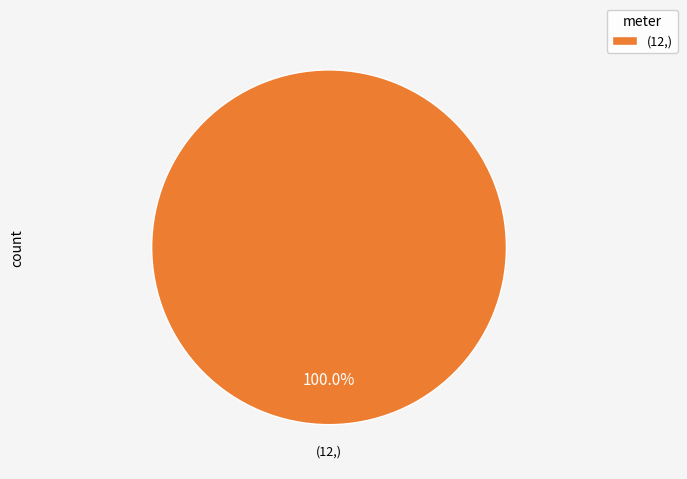

Rank the categories by value from lowest to highest.

(12,)